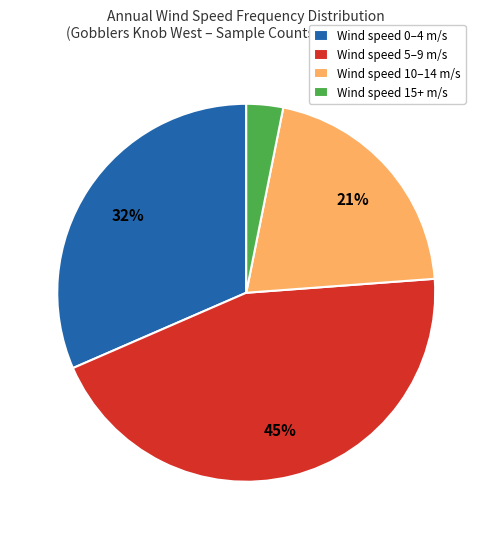

Does any single category account for the majority?

No